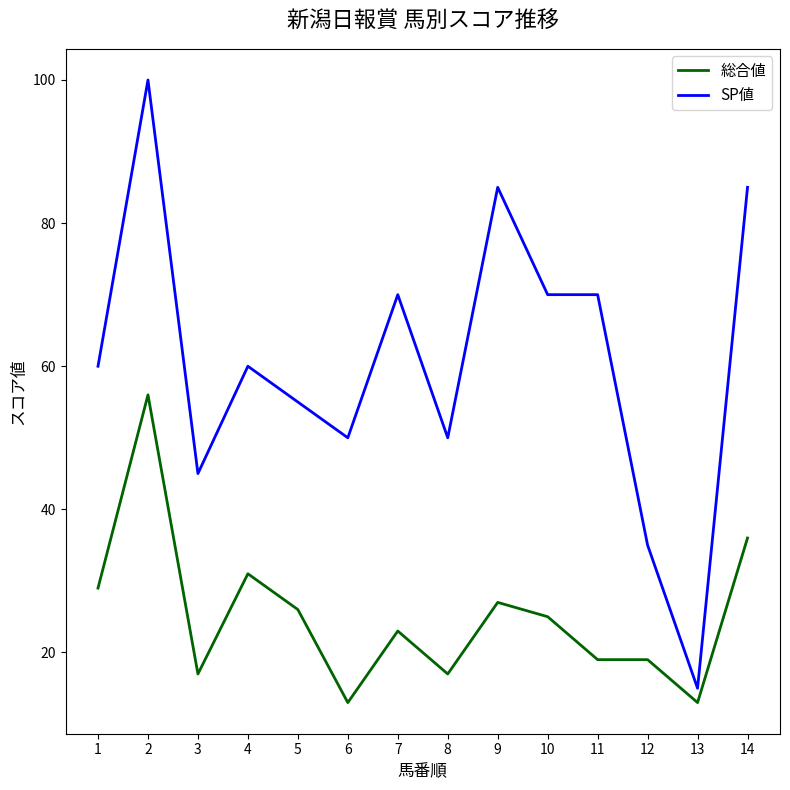

Reading right to left, what are all the values shown in this chart?

総合値: 36	13	19	19	25	27	17	23	13	26	31	17	56	29
SP値: 85	15	35	70	70	85	50	70	50	55	60	45	100	60